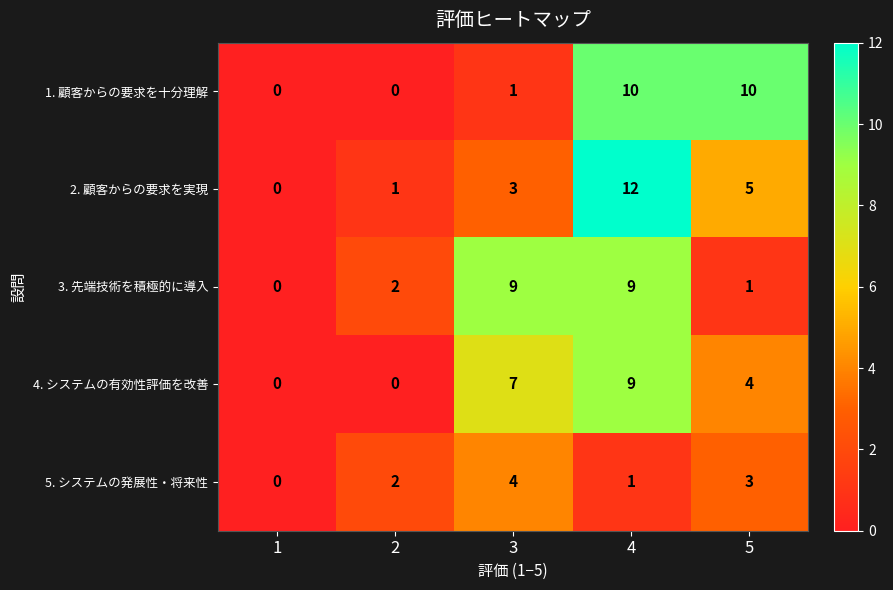

At which category is the sum across all series the highest?

4